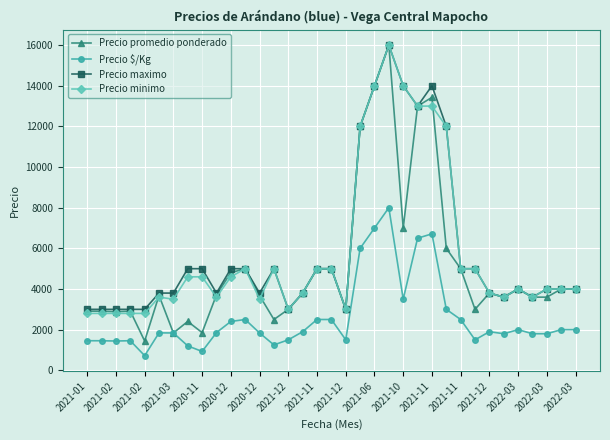

Which series has the widest spread of values?

Precio promedio ponderado